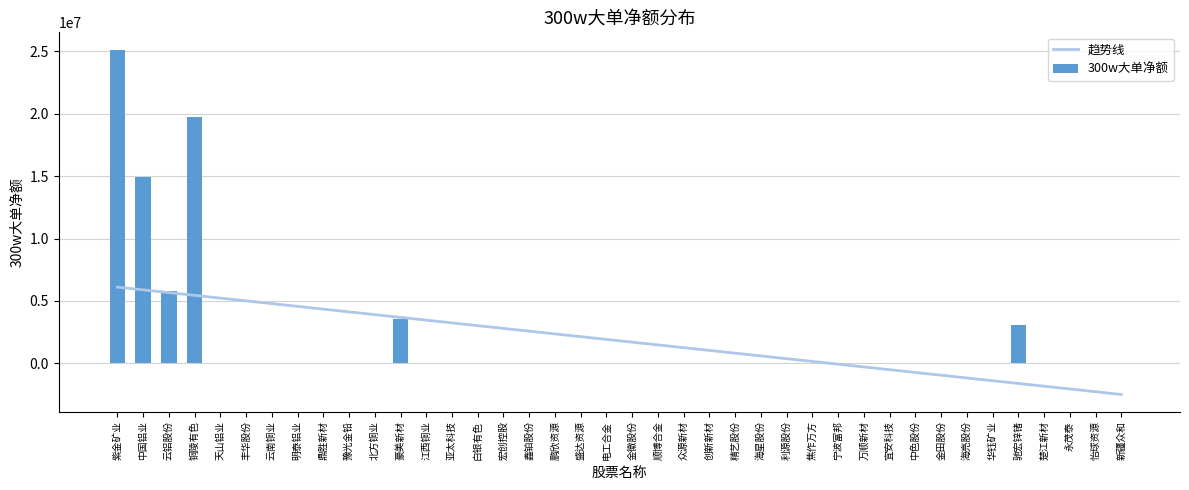

True or false: 趋势线 has a value of 7728446.8 at 丰华股份.

False